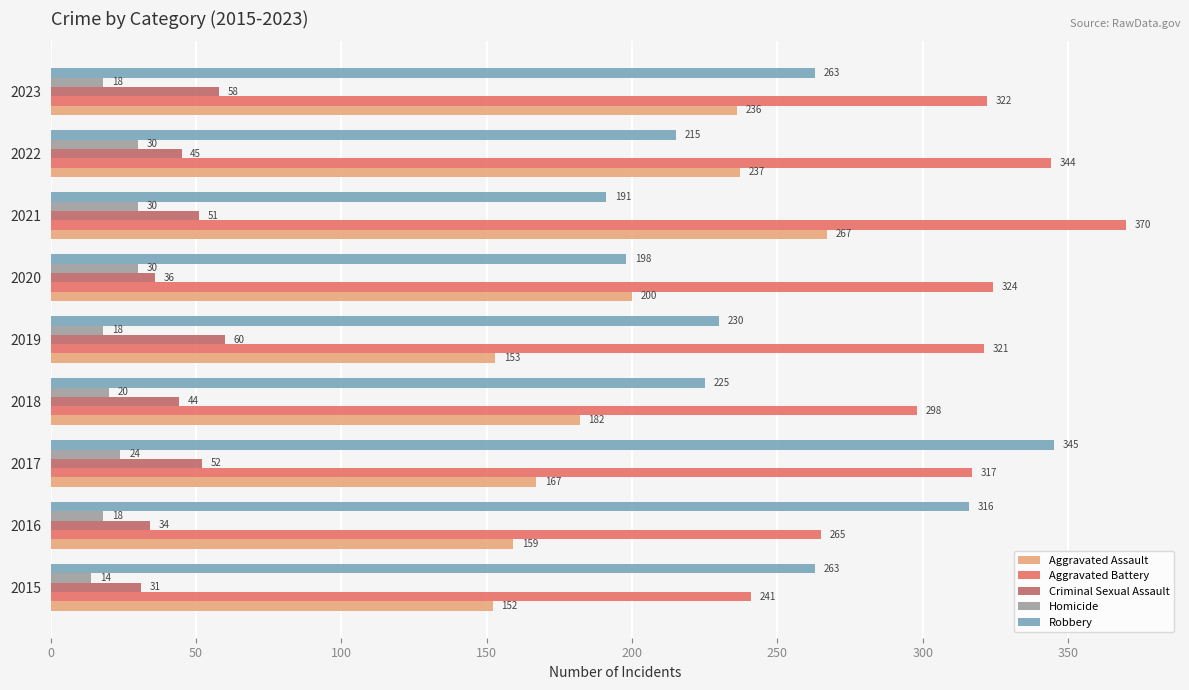

The Aggravated Assault series shows 267 at 2021. True or false?

True